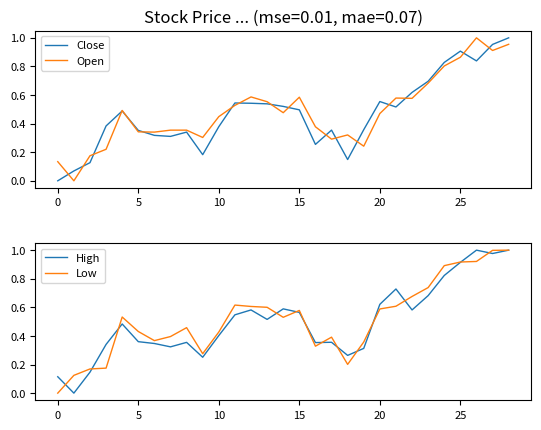

What is the sum of all Open values?

14.0